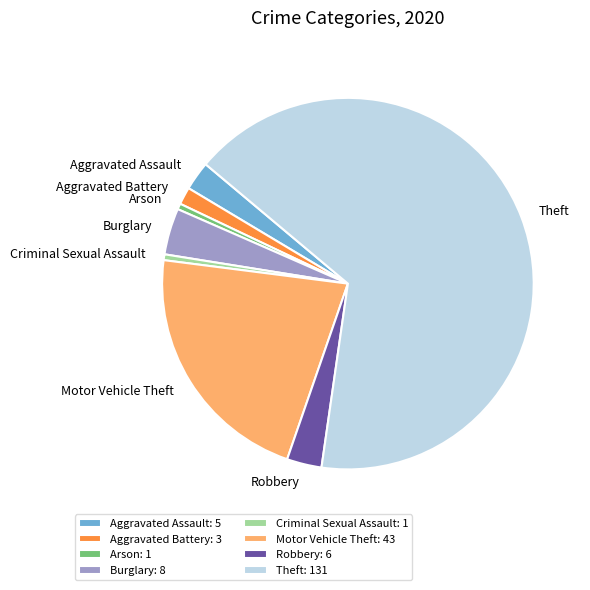

The Theft slice represents 29% of the pie. True or false?

False